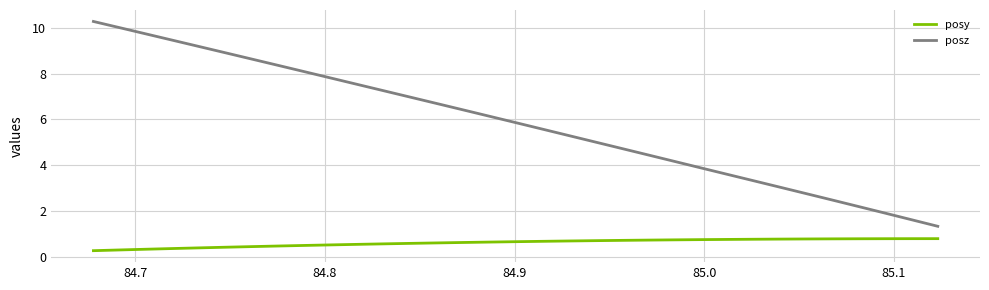

What is the lowest value of the posy series?

0.3